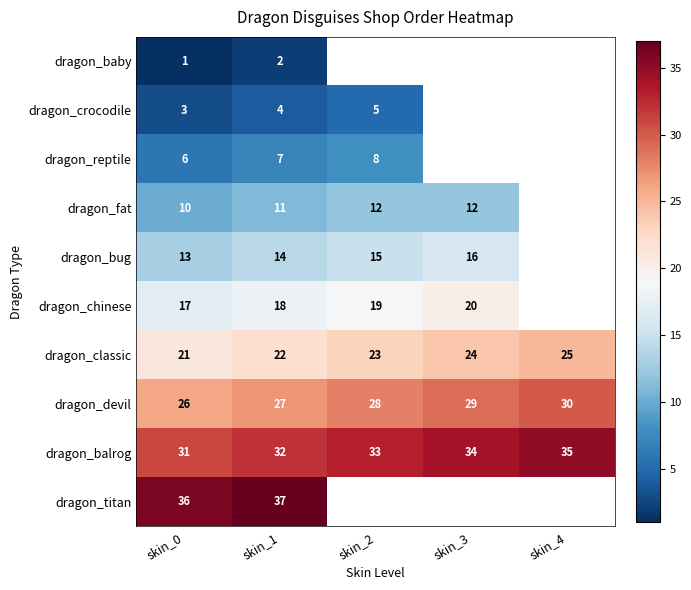

Count the dragon_classic values in the range 22 to 24.

3